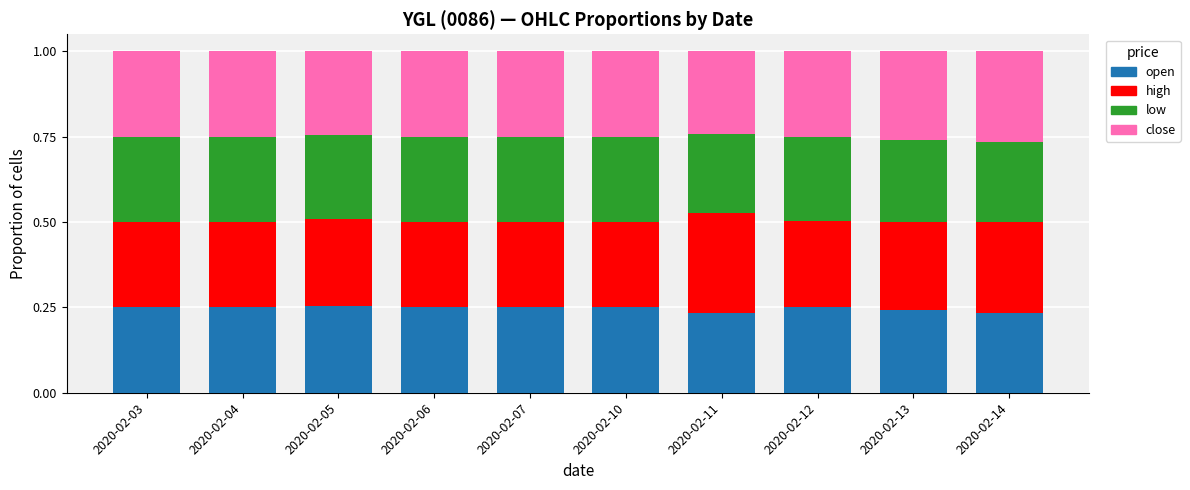

Is it true that open equals 0.1 at 2020-02-10?

False